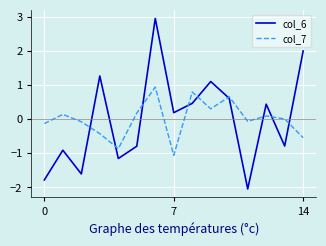

List the series in order of their peak value, highest first.

col_6, col_7